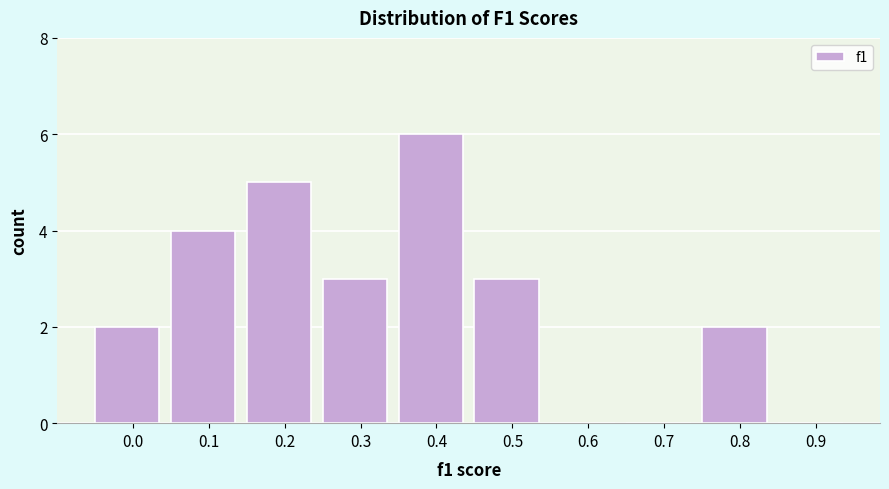

Reading left to right, what are all the values shown in this chart?

0.0=2	0.1=4	0.2=5	0.3=3	0.4=6	0.5=3	0.6=0	0.7=0	0.8=2	0.9=0